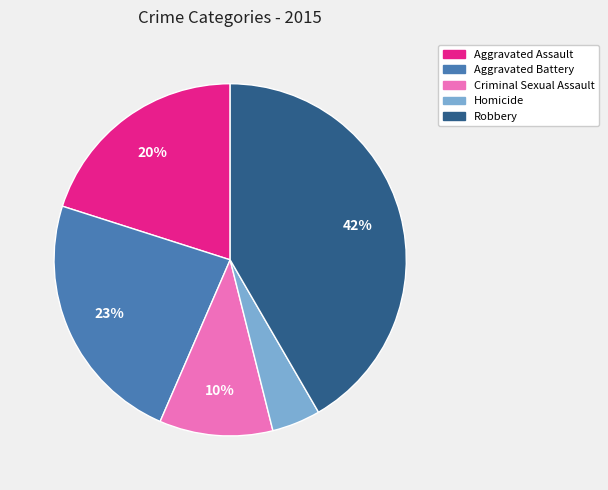

True or false: Aggravated Assault accounts for 12% of the total.

False